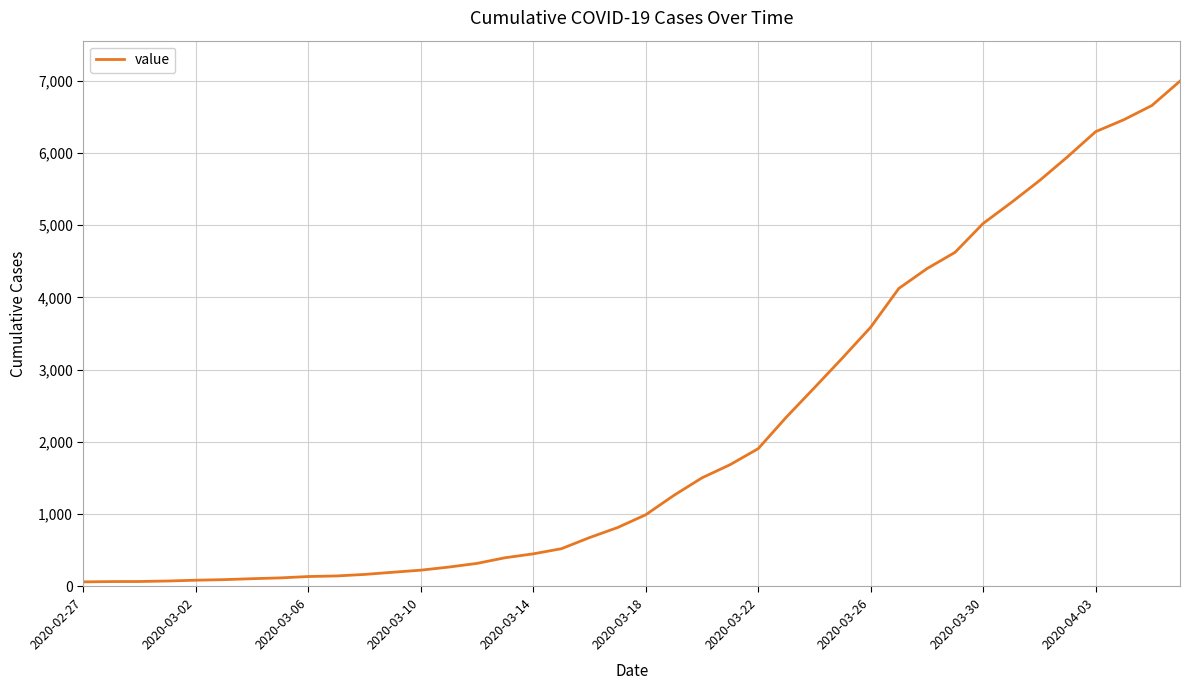

Does the chart display data point markers on the line(s)?

No